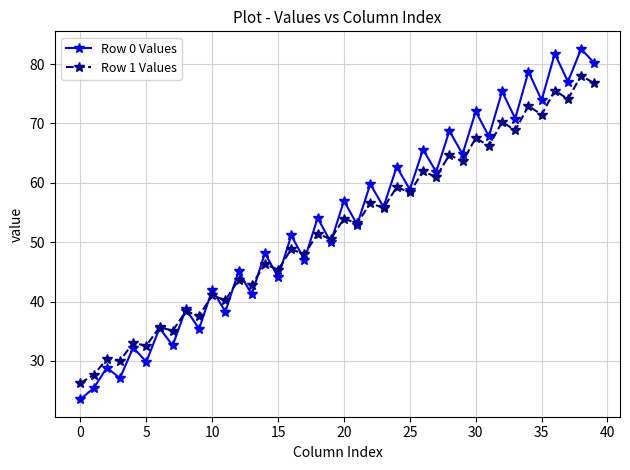

List the series in order of their peak value, highest first.

Row 0 Values, Row 1 Values